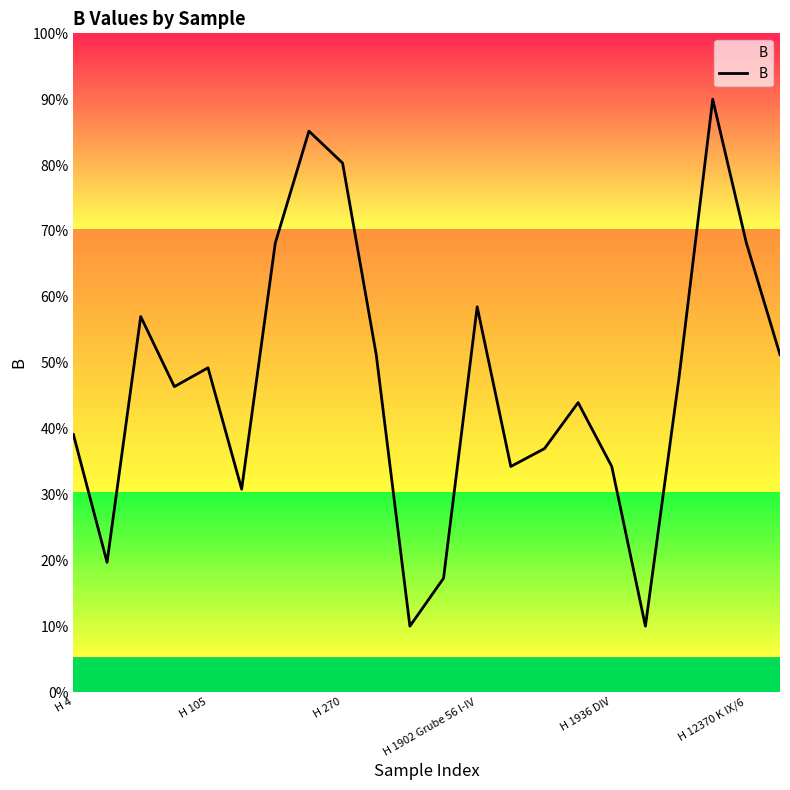

What is the greatest value displayed?

90.0